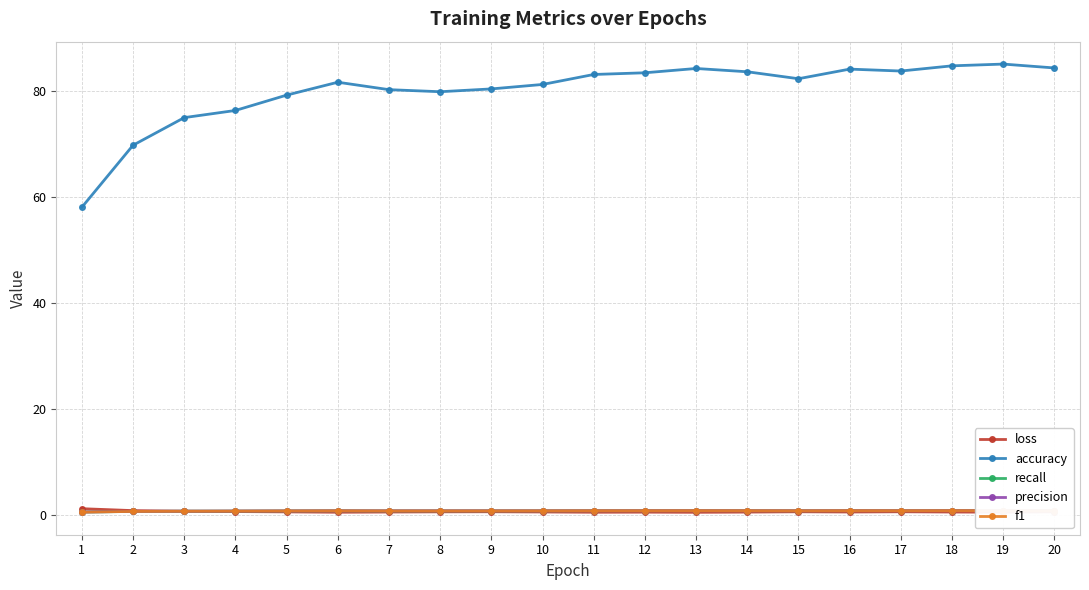

Count the f1 values in the range 0 to 1.

20